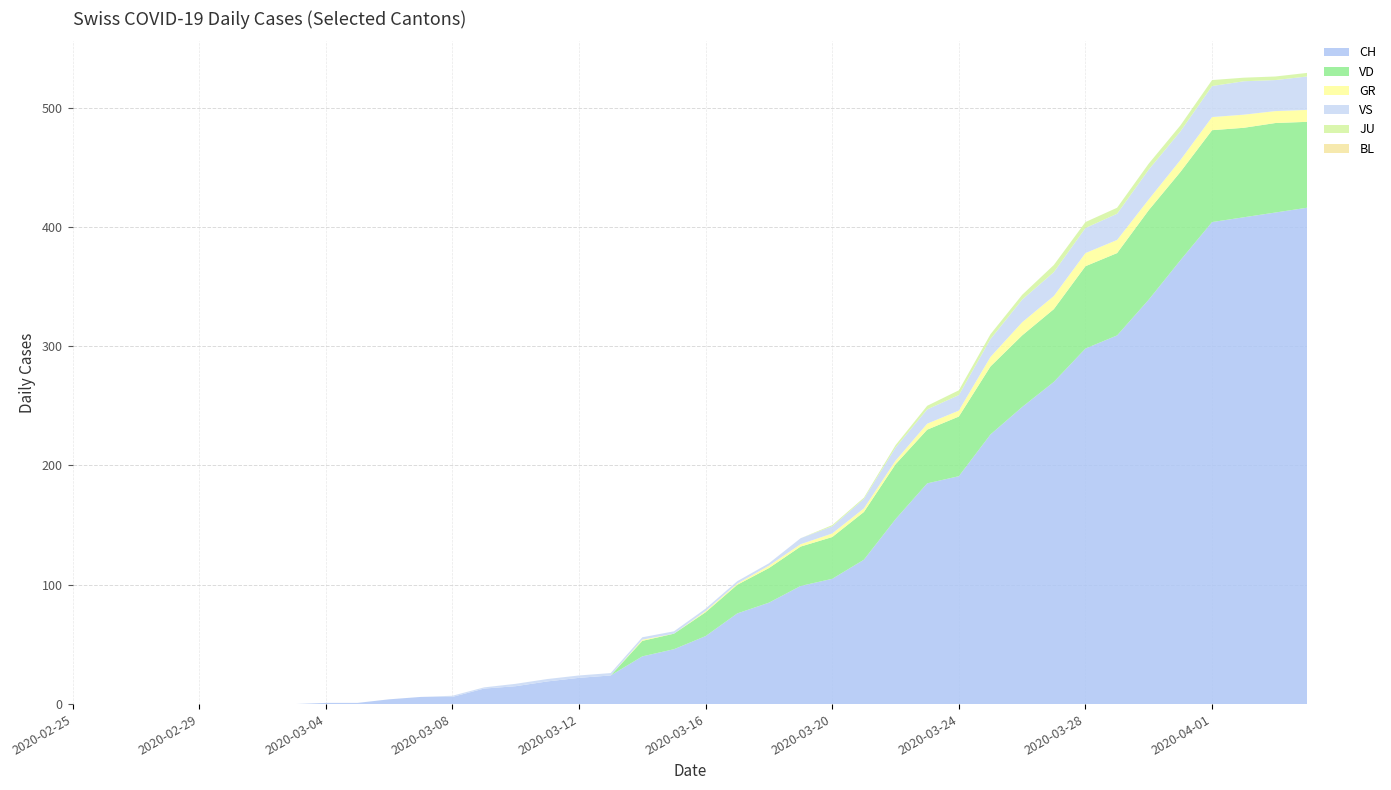

Reading left to right, extract all data points from this chart.

CH: 0	0	0	0	0	0	0	0	1	1	4	6	6	13	15	19	22	24	40	46	57	76	85	99	105	121	155	185	191	226	249	270	298	309	339	372	404	408	412	416
GR: 0	0	0	0	0	0	0	0	0	0	0	0	0	0	0	0	0	0	1	0	1	1	2	2	3	3	3	5	5	8	11	11	11	11	9	10	11	11	10	10
JU: 0	0	0	0	0	0	0	0	0	0	0	0	0	0	0	0	0	0	0	0	0	0	0	0	1	1	2	3	4	4	4	6	5	5	5	5	5	3	3	3
VS: 0	0	0	0	0	0	0	0	0	0	0	0	1	1	2	2	2	2	2	2	2	2	2	5	6	8	11	12	13	15	19	20	21	22	25	24	26	28	26	28
BL: 0	0	0	0	0	0	0	0	0	0	0	0	0	0	0	0	0	0	0	0	0	0	0	0	0	0	0	0	0	0	0	0	0	0	0	0	0	0	0	0
VD: 0	0	0	0	0	0	0	0	0	0	0	0	0	0	0	0	0	0	13	13	20	24	29	33	35	40	46	45	50	57	60	61	69	69	75	74	77	75	75	72